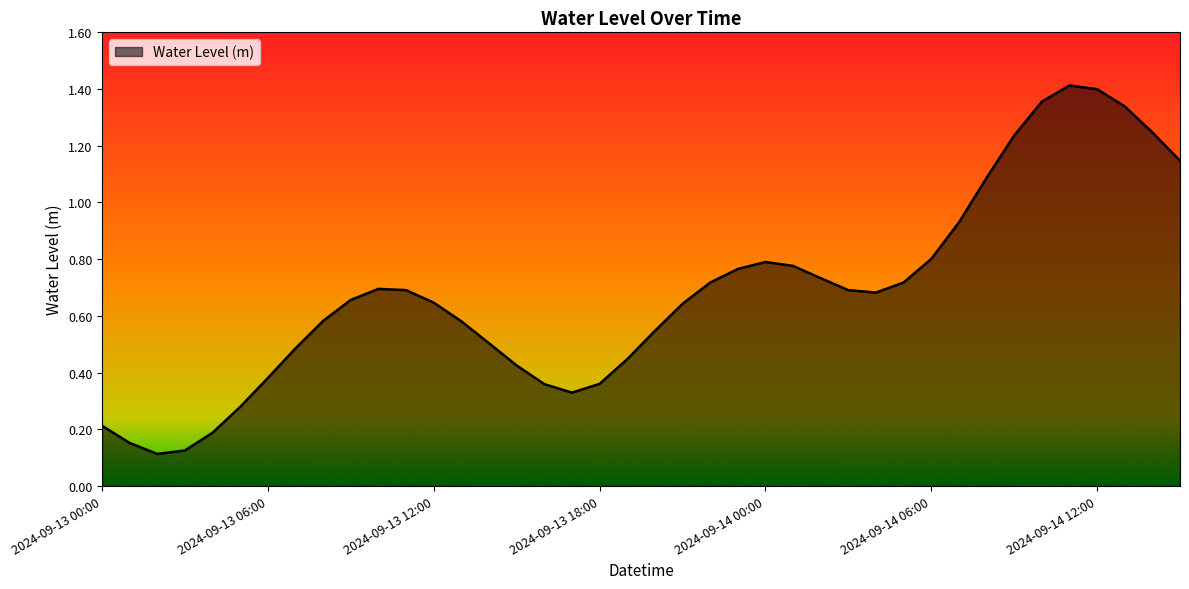

What is the label of the 33rd point from the right?

2024-09-13 07:00